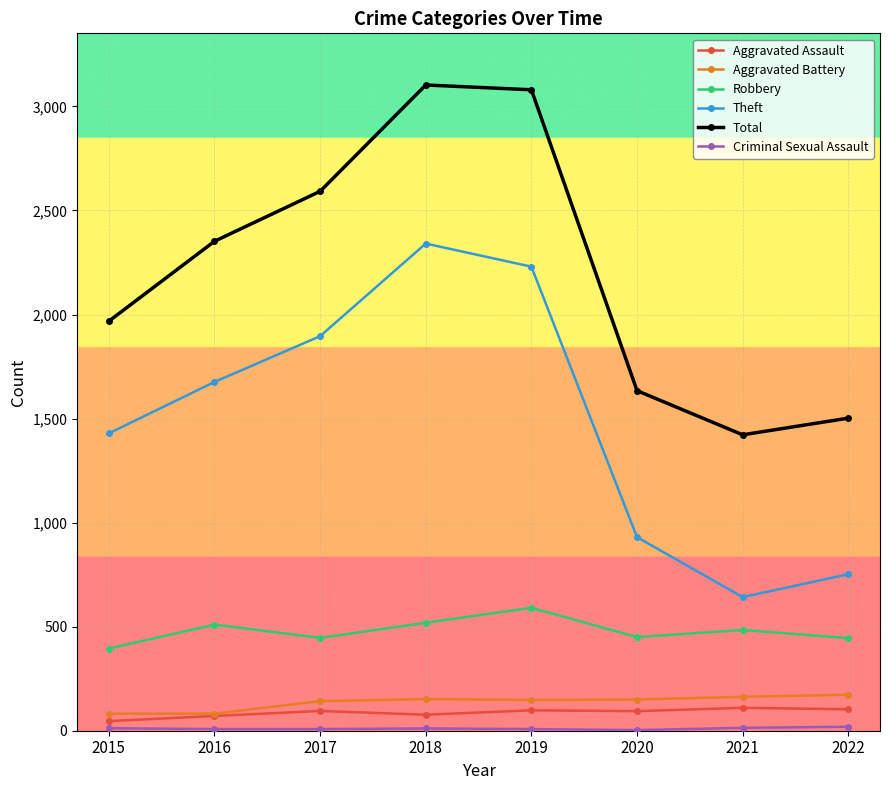

Which series changed the most between 2017 and 2019?

Total